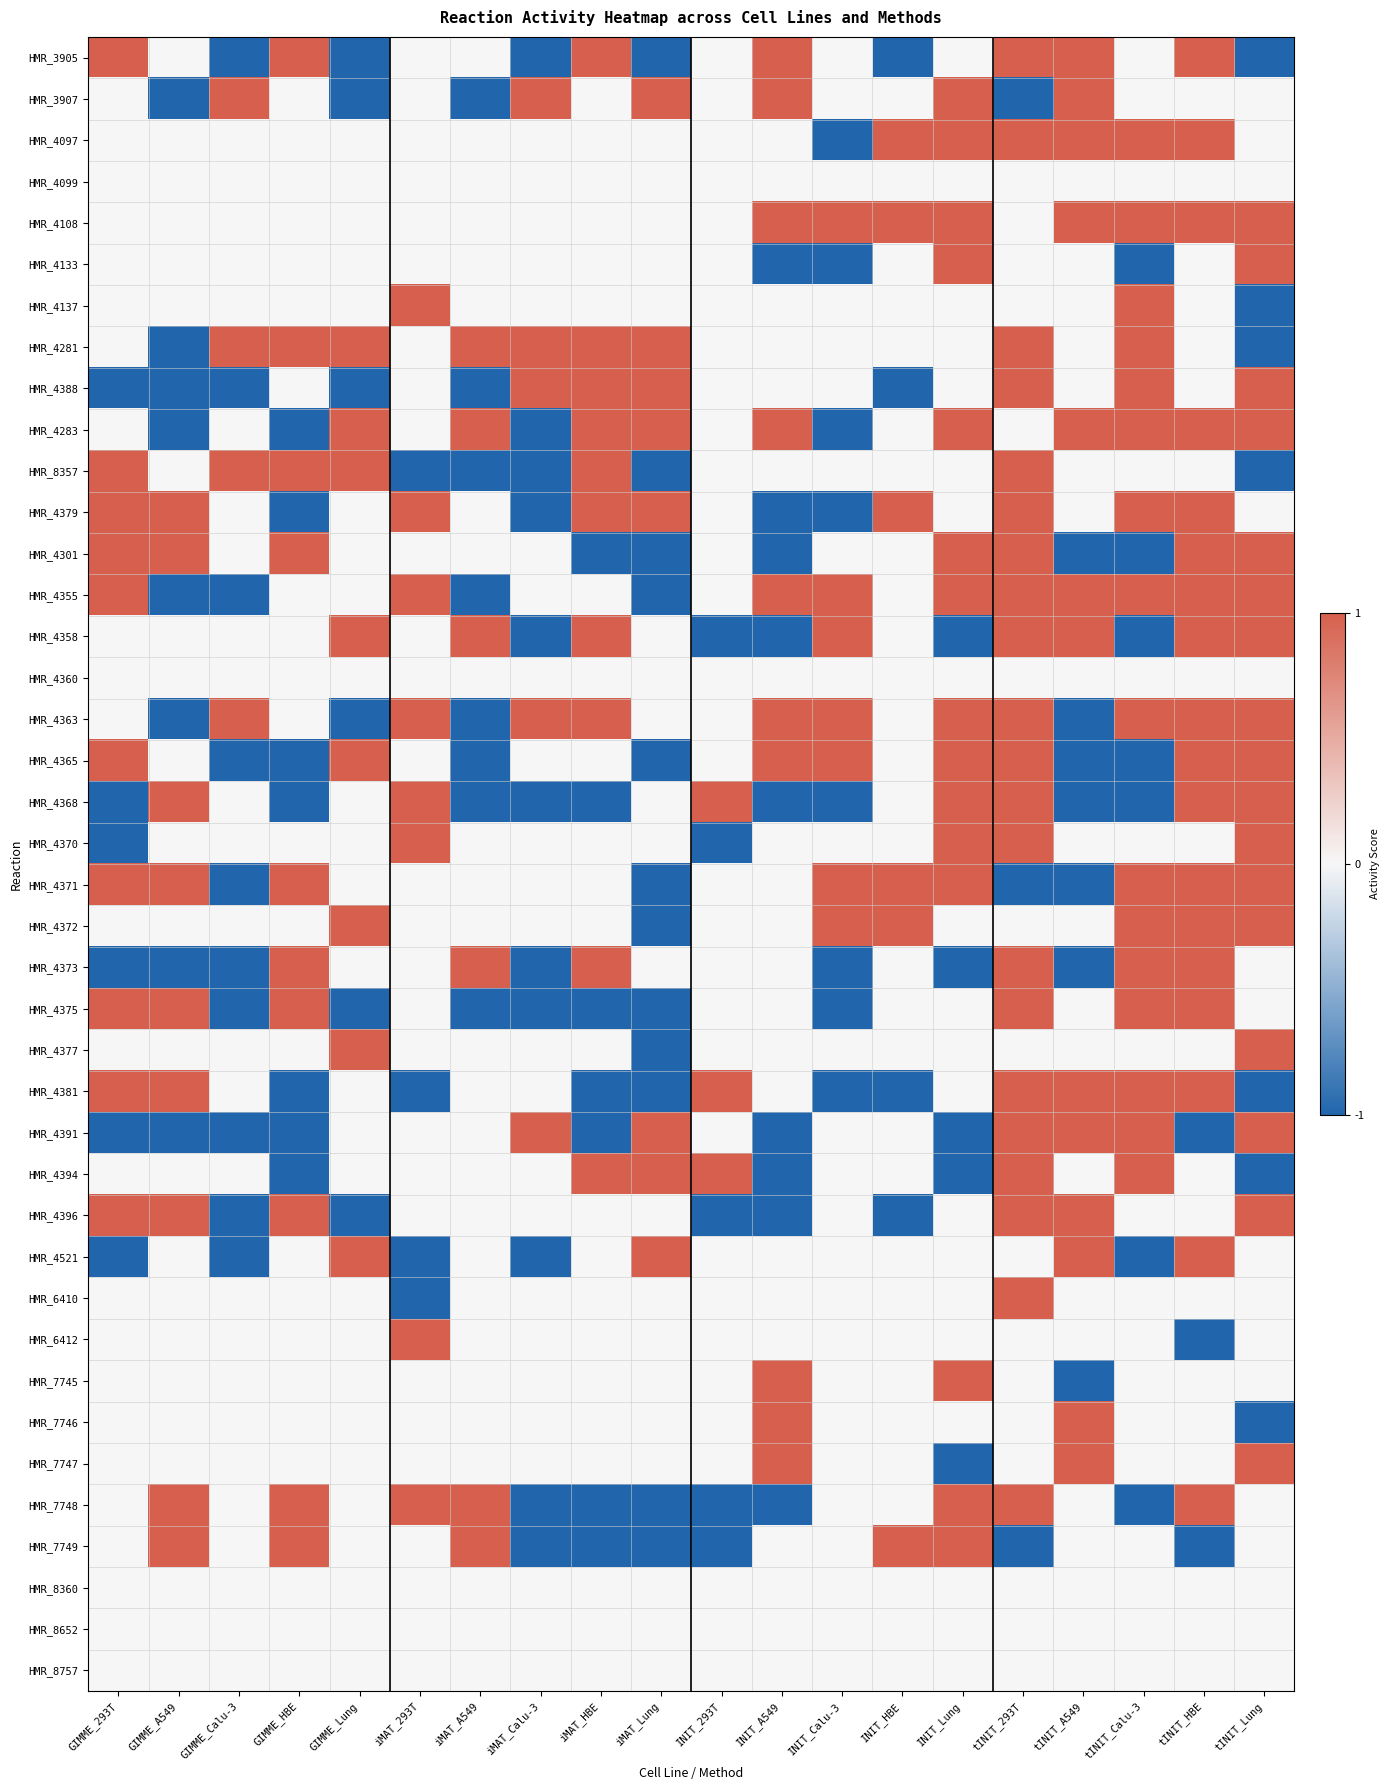

List the series in order of their peak value, lowest first.

HMR_4099, HMR_4360, HMR_8360, HMR_8652, HMR_8757, HMR_3905, HMR_3907, HMR_4097, HMR_4108, HMR_4133, HMR_4137, HMR_4281, HMR_4388, HMR_4283, HMR_8357, HMR_4379, HMR_4301, HMR_4355, HMR_4358, HMR_4363, HMR_4365, HMR_4368, HMR_4370, HMR_4371, HMR_4372, HMR_4373, HMR_4375, HMR_4377, HMR_4381, HMR_4391, HMR_4394, HMR_4396, HMR_4521, HMR_6410, HMR_6412, HMR_7745, HMR_7746, HMR_7747, HMR_7748, HMR_7749